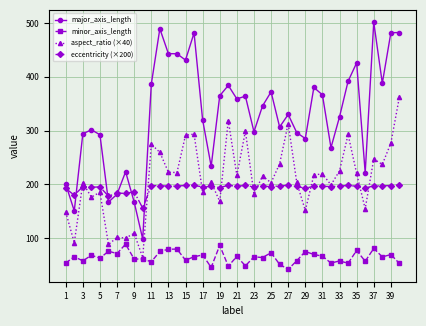

True or false: minor_axis_length has more than 0 points higher than both neighbors.

True